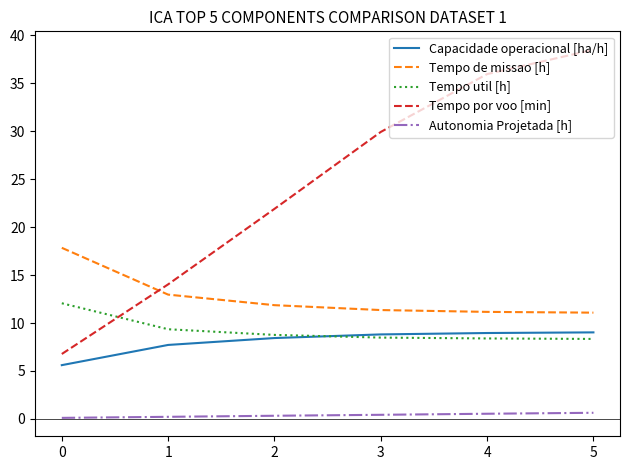

True or false: Autonomia Projetada [h] and Tempo util [h] intersect in this chart.

False